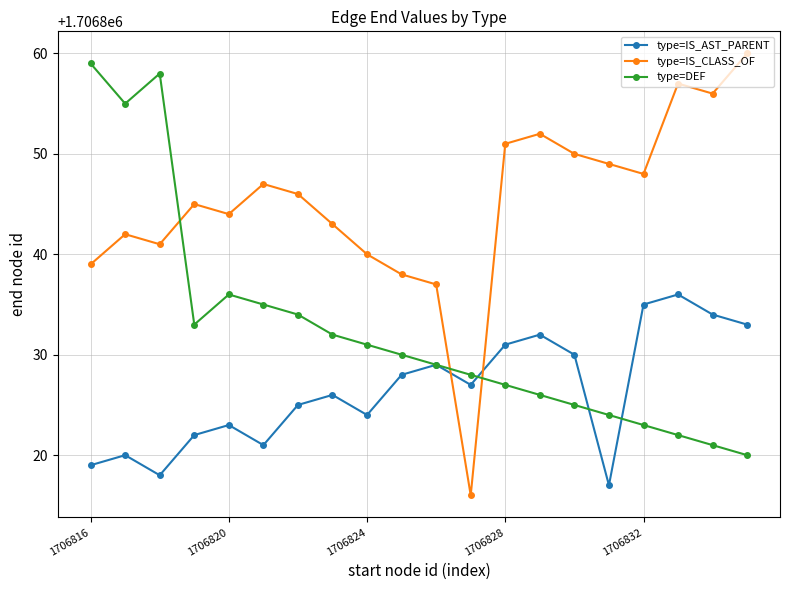

Which series has the largest total across all categories?

type=IS_CLASS_OF